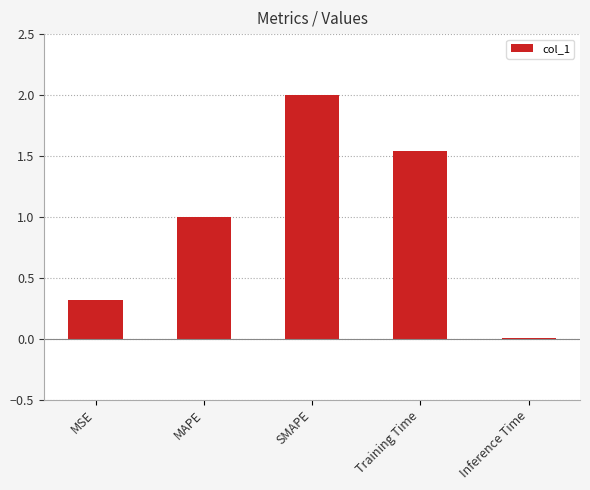

The chart shows a value of 3.4 at SMAPE. True or false?

False